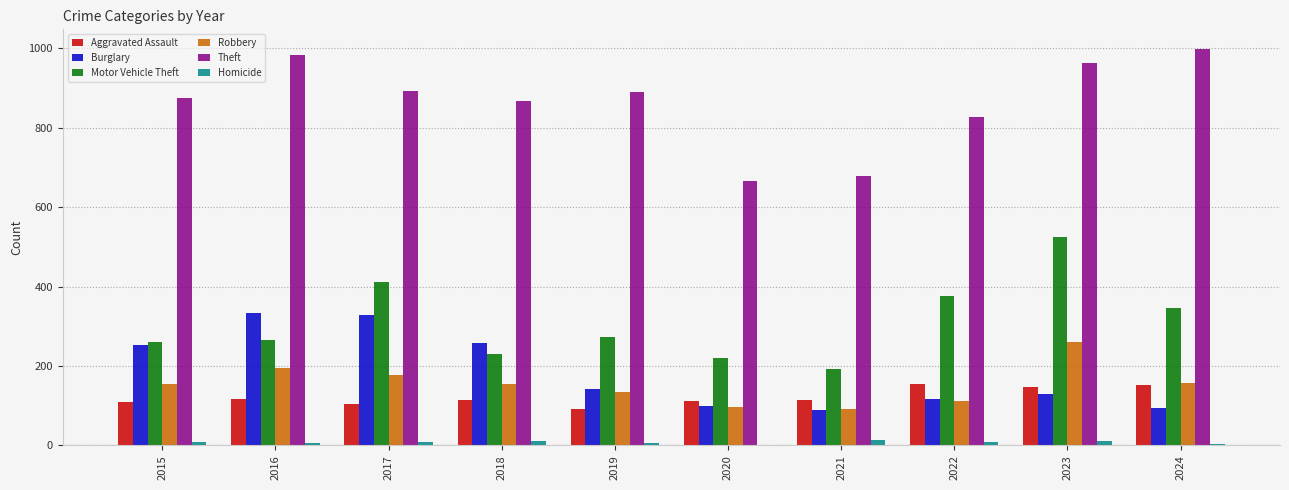

How many categories are shown in the chart?

10